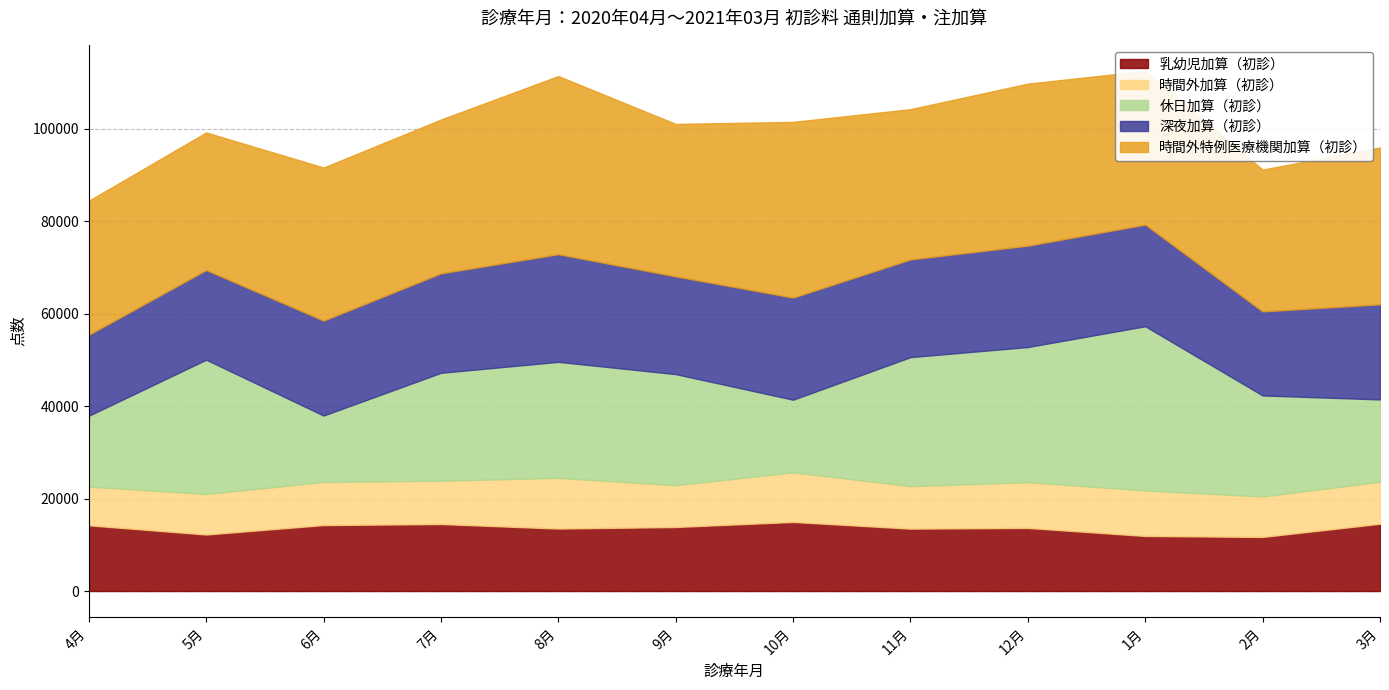

Is it true that 深夜加算（初診） equals 17517 at 4月?

True